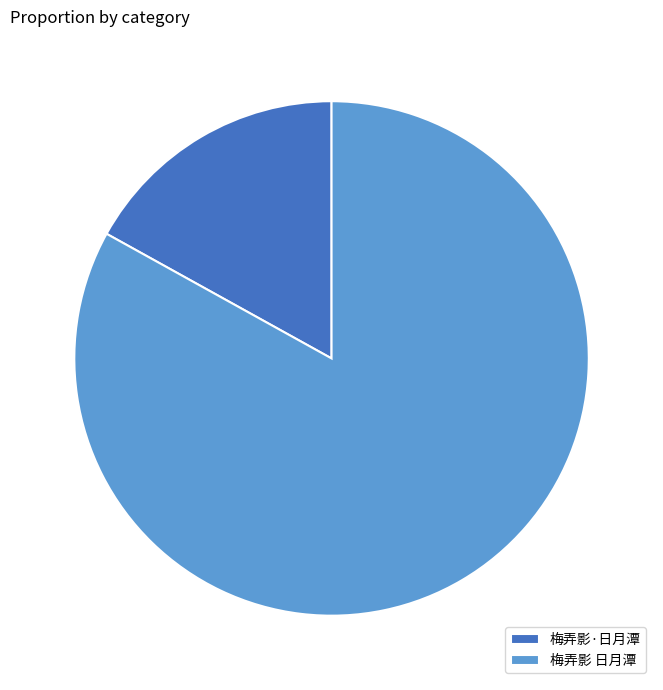

Combined, do 梅弄影·日月潭 and 梅弄影 日月潭 account for over 50%?

Yes